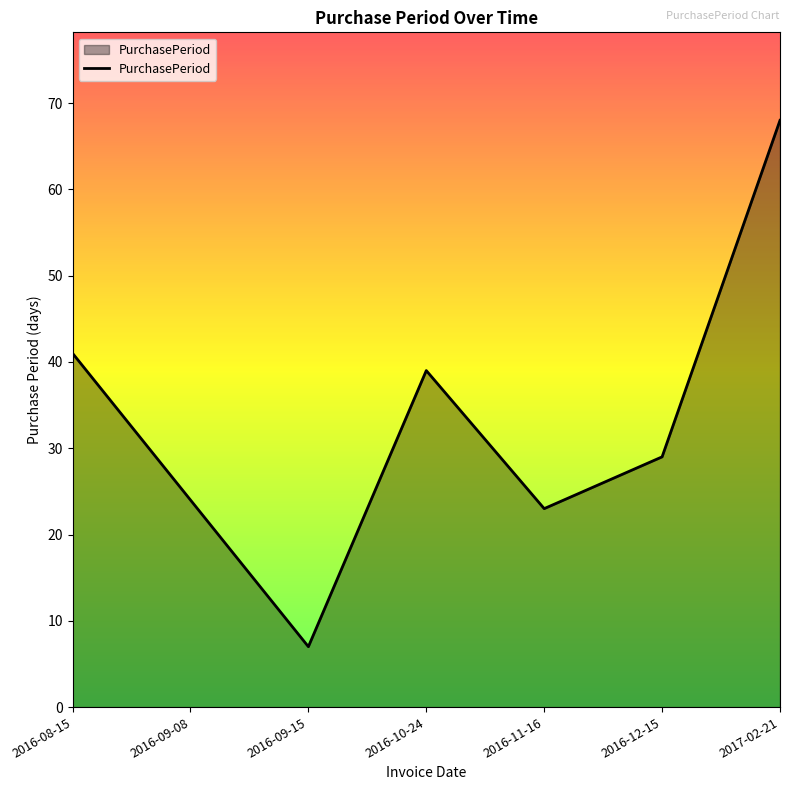

What is the change in value from 2016-11-16 to 2017-02-21?

+45